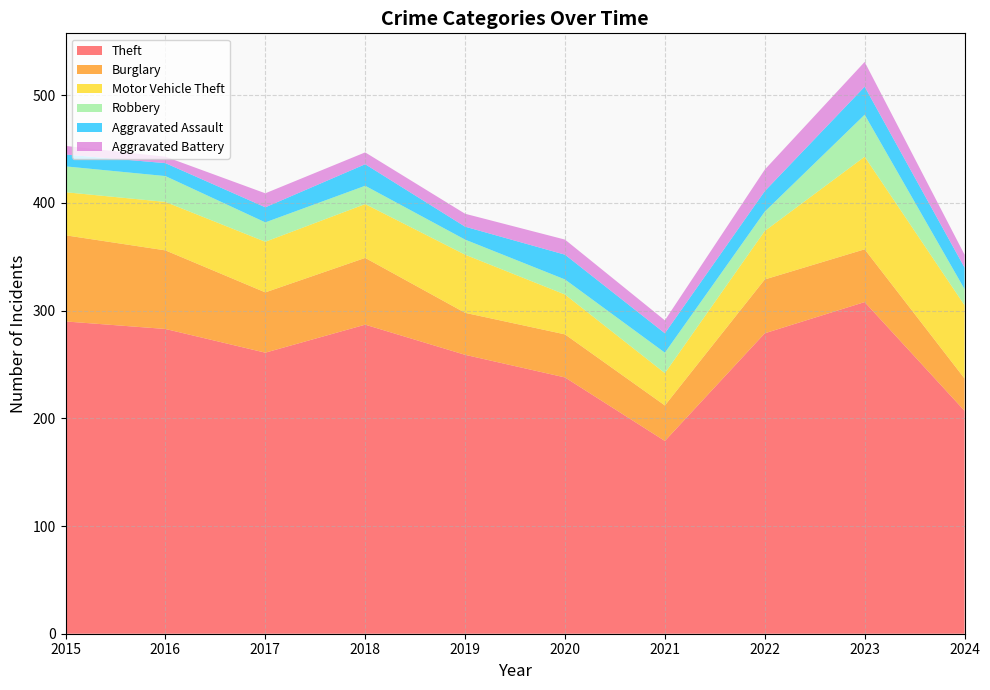

Reading left to right, list all the values displayed in this chart.

Theft: 290	283	261	287	259	238	179	279	308	207
Burglary: 80	73	56	62	39	40	33	50	49	30
Motor Vehicle Theft: 40	45	47	50	54	37	30	45	86	68
Robbery: 24	24	18	17	14	14	19	18	39	15
Aggravated Assault: 11	12	14	20	12	23	18	19	26	20
Aggravated Battery: 8	6	13	11	12	14	12	20	23	12